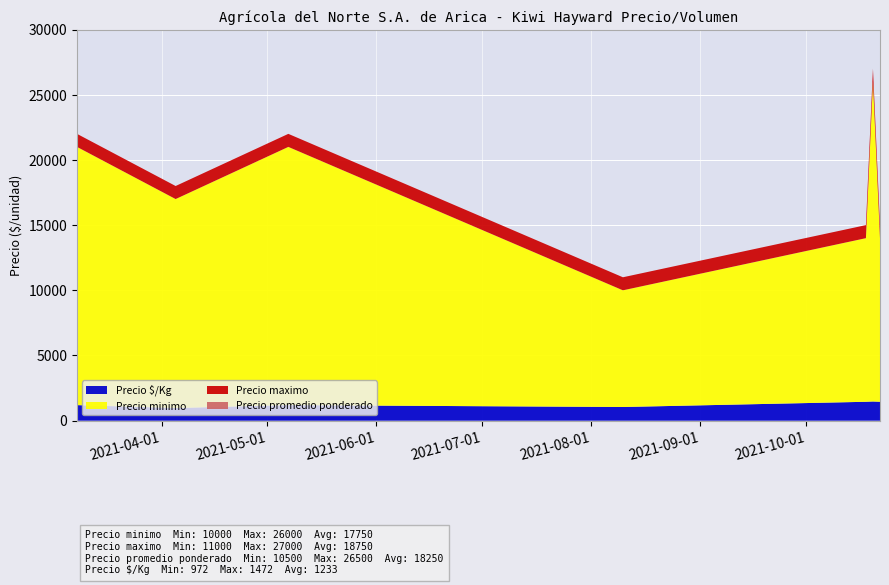

Reading left to right, what are all the values shown in this chart?

Precio minimo: 2021-03-08=21000	2021-04-05=17000	2021-04-21=19000	2021-05-07=21000	2021-08-10=10000	2021-10-18=14000	2021-10-20=26000	2021-10-22=14000
Precio maximo: 2021-03-08=22000	2021-04-05=18000	2021-04-21=20000	2021-05-07=22000	2021-08-10=11000	2021-10-18=15000	2021-10-20=27000	2021-10-22=15000
Precio promedio ponderado: 2021-03-08=21500	2021-04-05=17500	2021-04-21=19500	2021-05-07=21500	2021-08-10=10500	2021-10-18=14500	2021-10-20=26500	2021-10-22=14500
Precio $/Kg: 2021-03-08=1194	2021-04-05=972	2021-04-21=1083	2021-05-07=1194	2021-08-10=1050	2021-10-18=1450	2021-10-20=1472	2021-10-22=1450